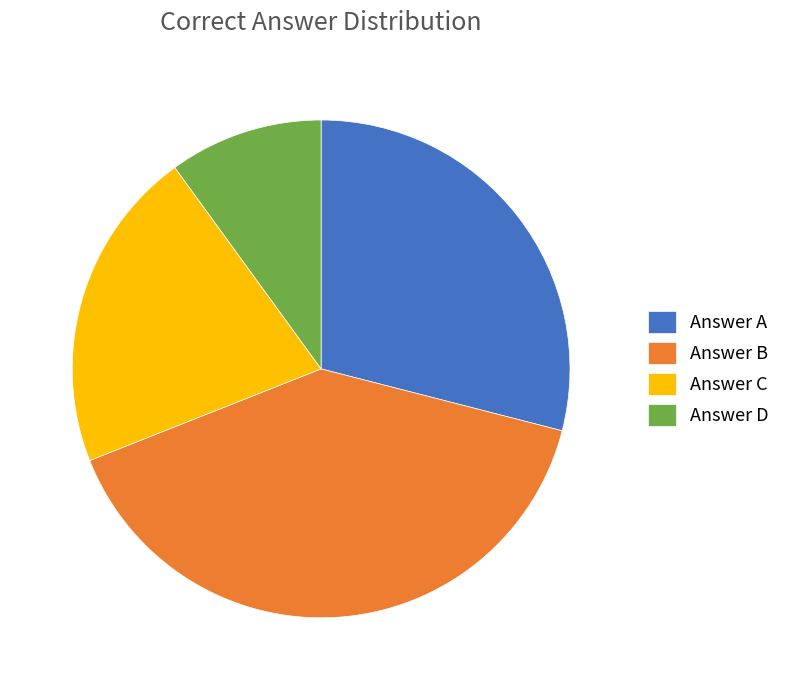

Is the sum of Answer B and Answer A greater than half?

Yes